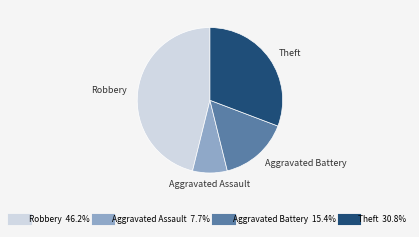

Count the number of slices in the pie.

4